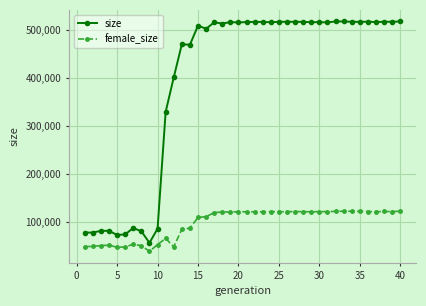

At how many categories does at least one series exceed 388409?

29